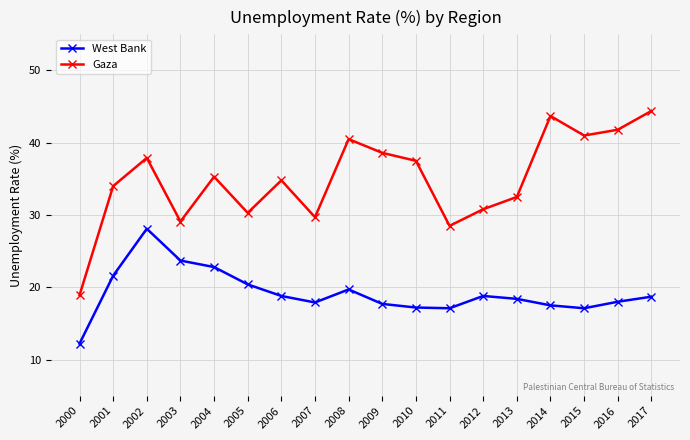

Is it true that Gaza equals 73.6 at 2016?

False